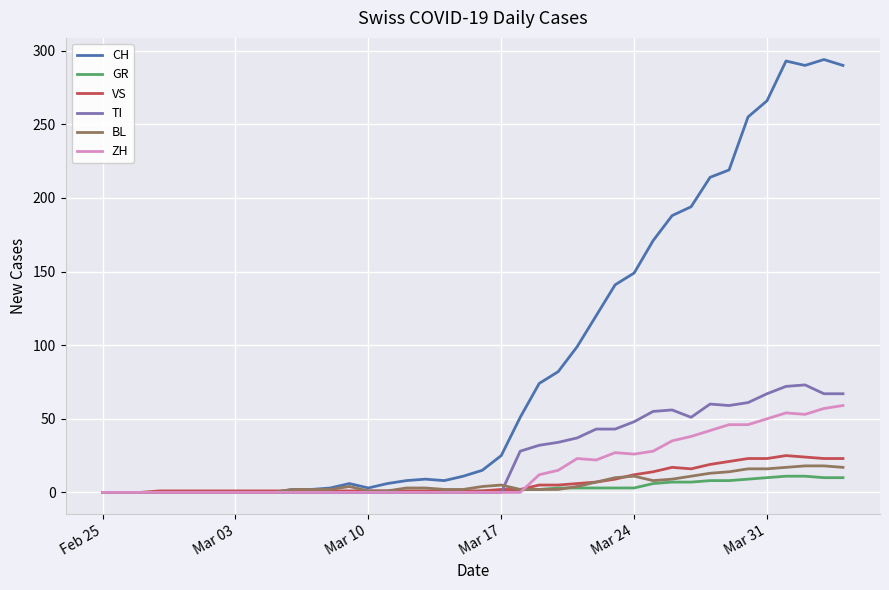

Which series has the largest total across all categories?

CH